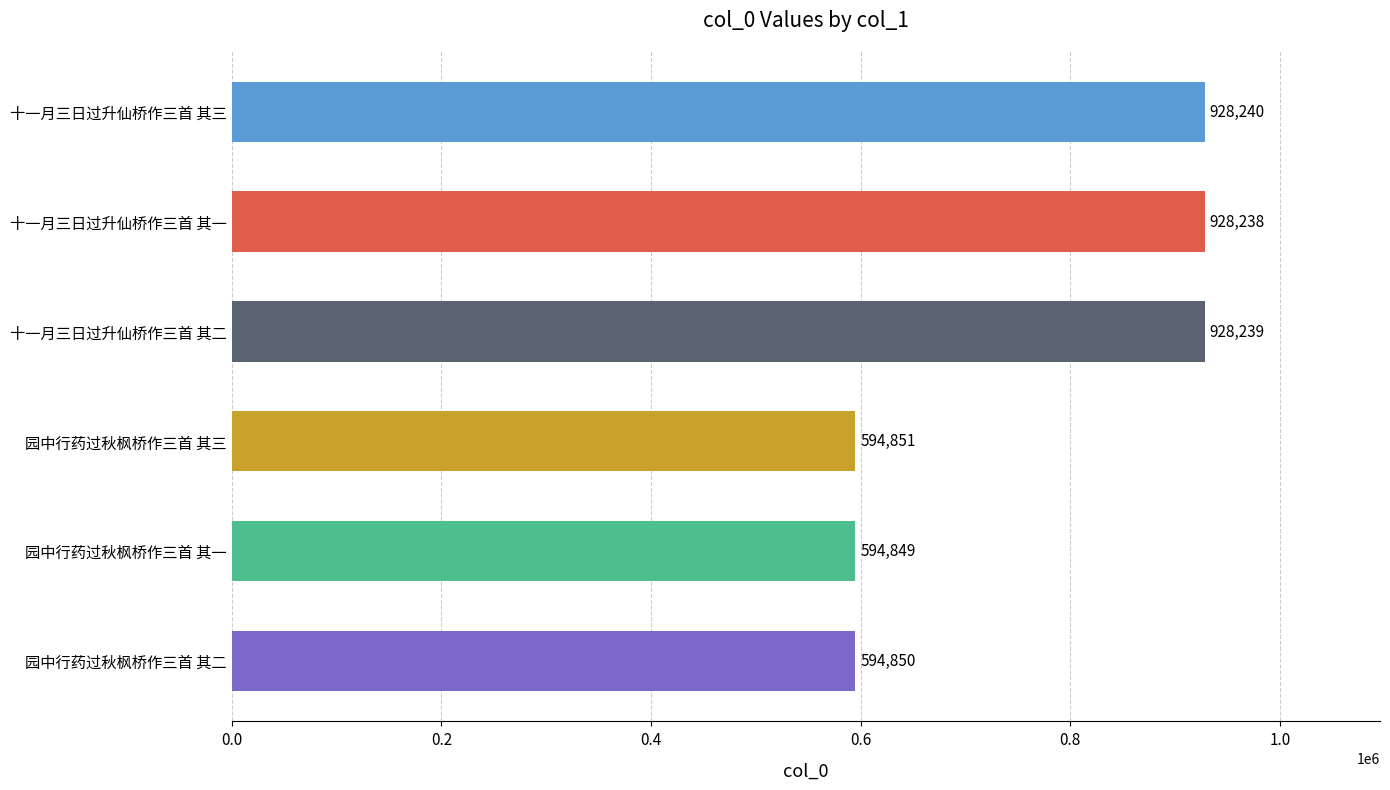

How many categories are shown in the chart?

6